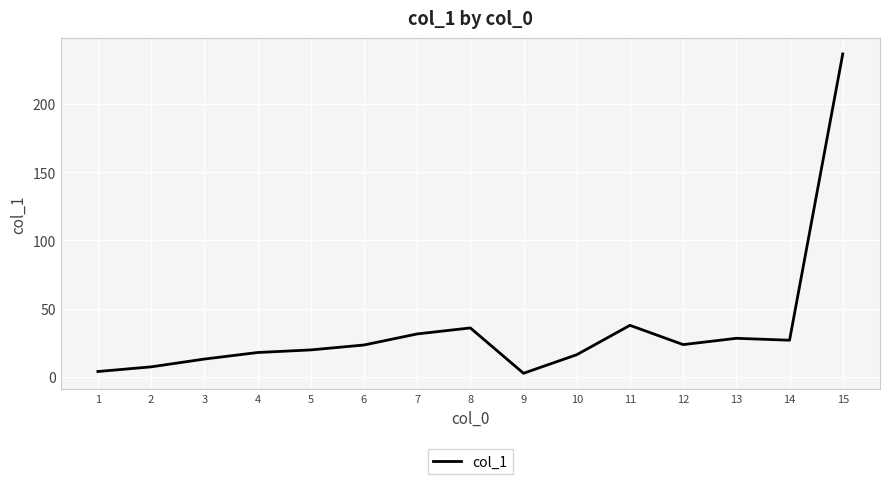

At which category does the chart reach its peak across all series?

15